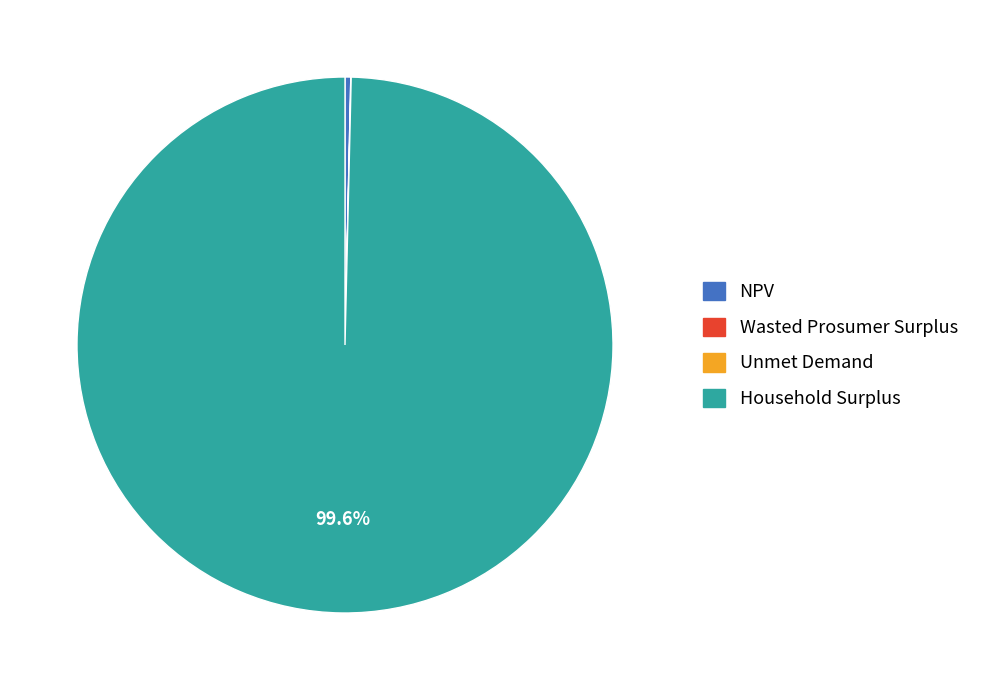

Which has a higher value, NPV or Household Surplus?

Household Surplus